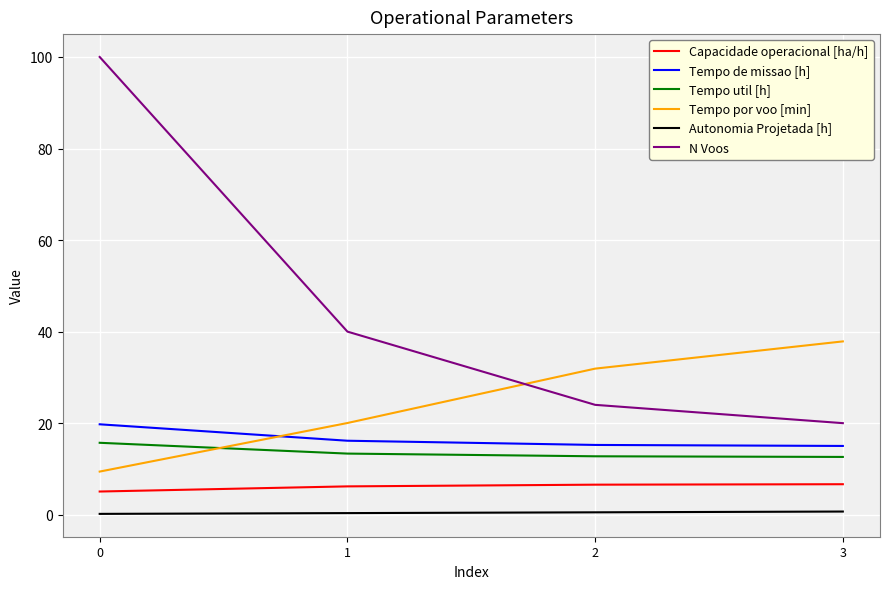

What is the sum of the Tempo util [h] values at 3 and 2?

25.4